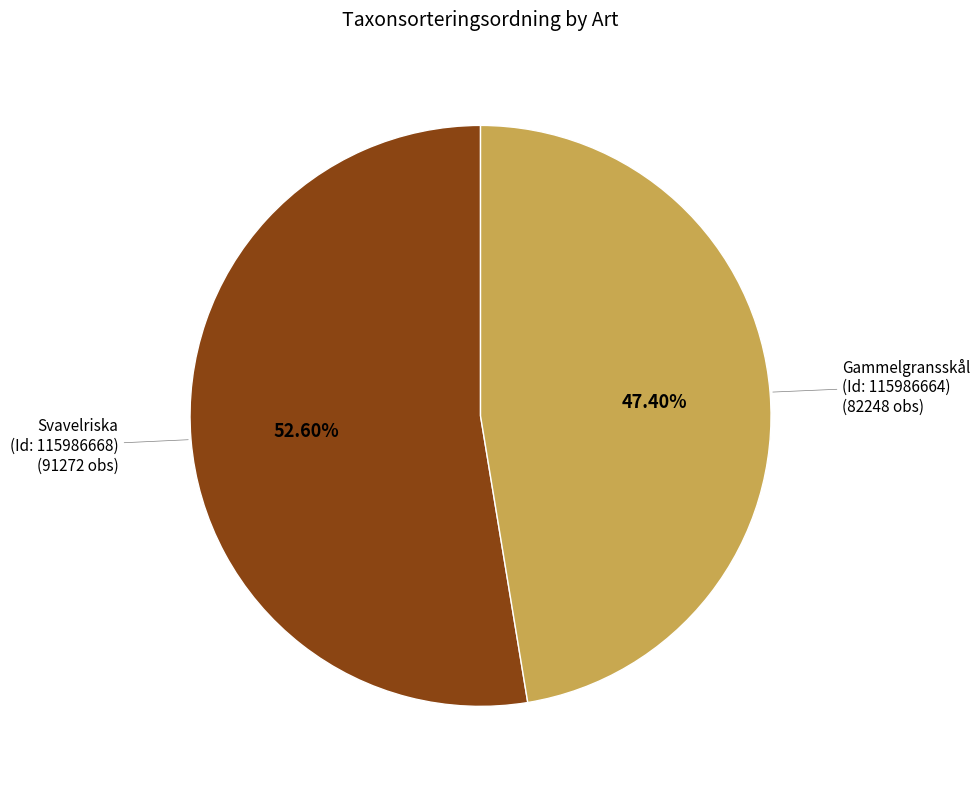

How many segments does this pie chart have?

2